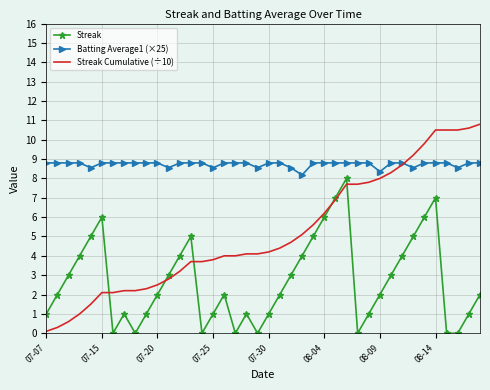

Which series has the largest range (max minus min)?

Streak Cumulative (÷10)